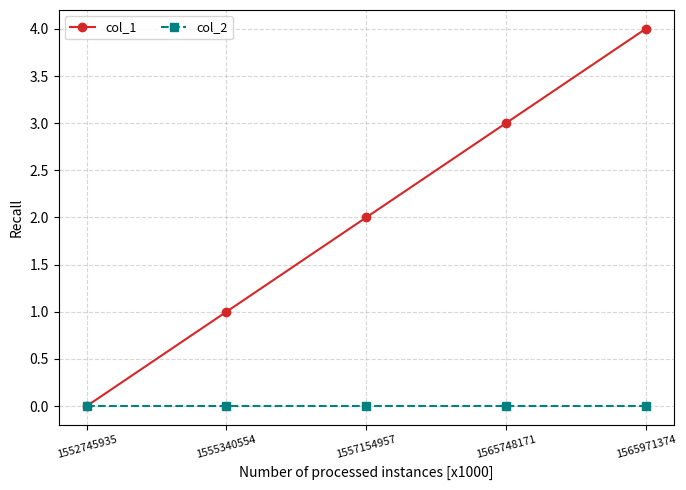

Reading right to left, extract all data points from this chart.

col_1: 4	3	2	1	0
col_2: 0	0	0	0	0